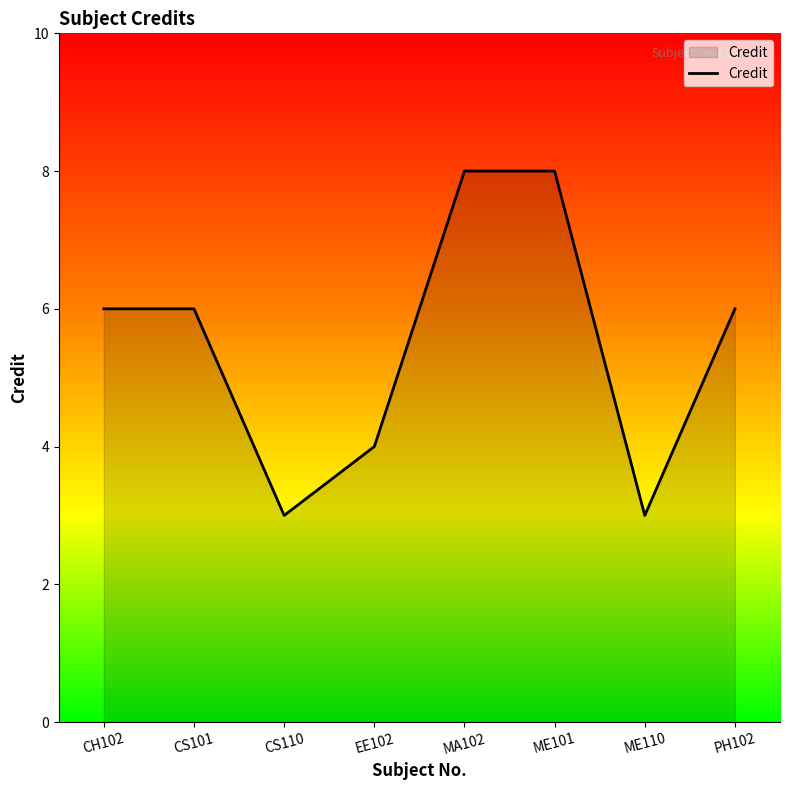

True or false: the data shows 4 at EE102.

True